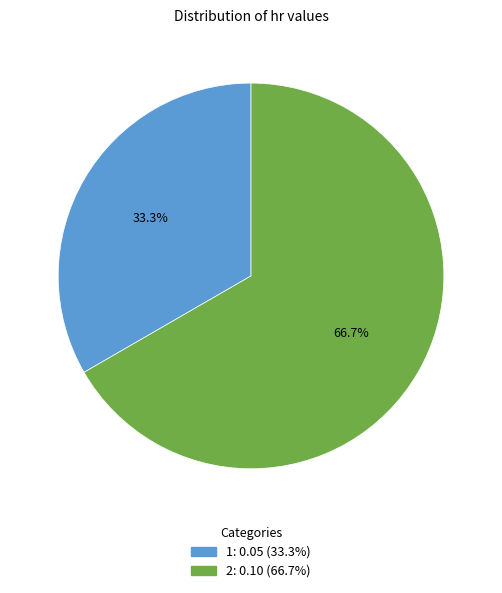

Which category has the smallest portion of the pie?

1